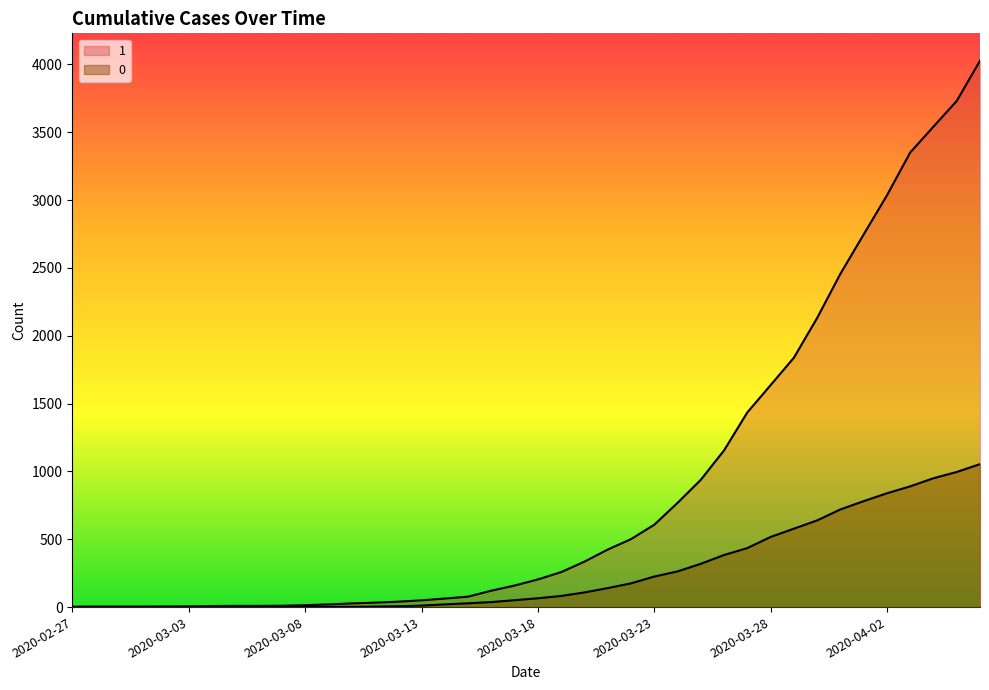

True or false: 1 has a value of 1435 at 2020-03-27.

True